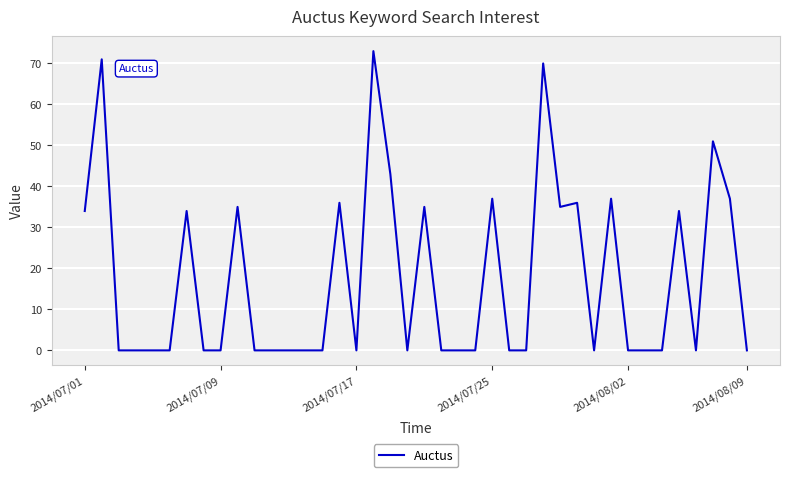

What is the maximum value shown in the chart?

73